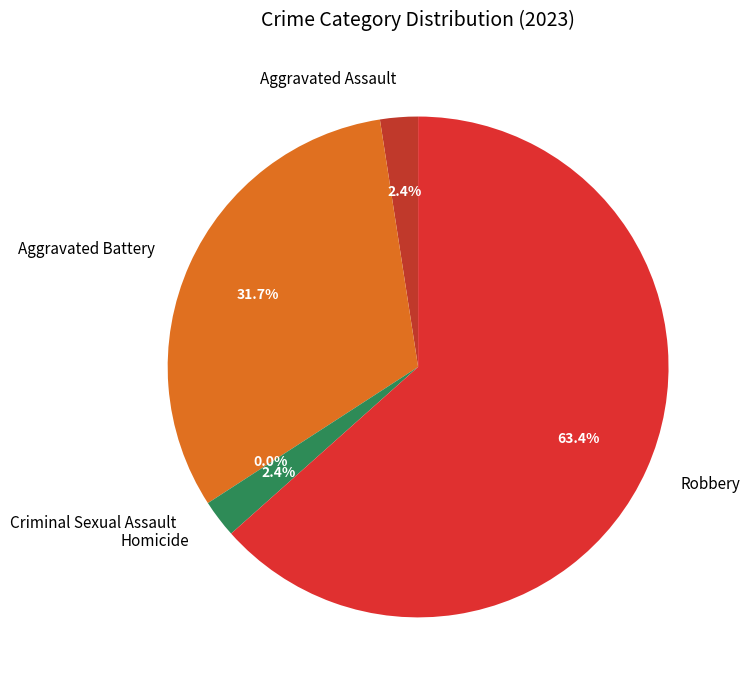

Which category accounts for the majority?

Robbery